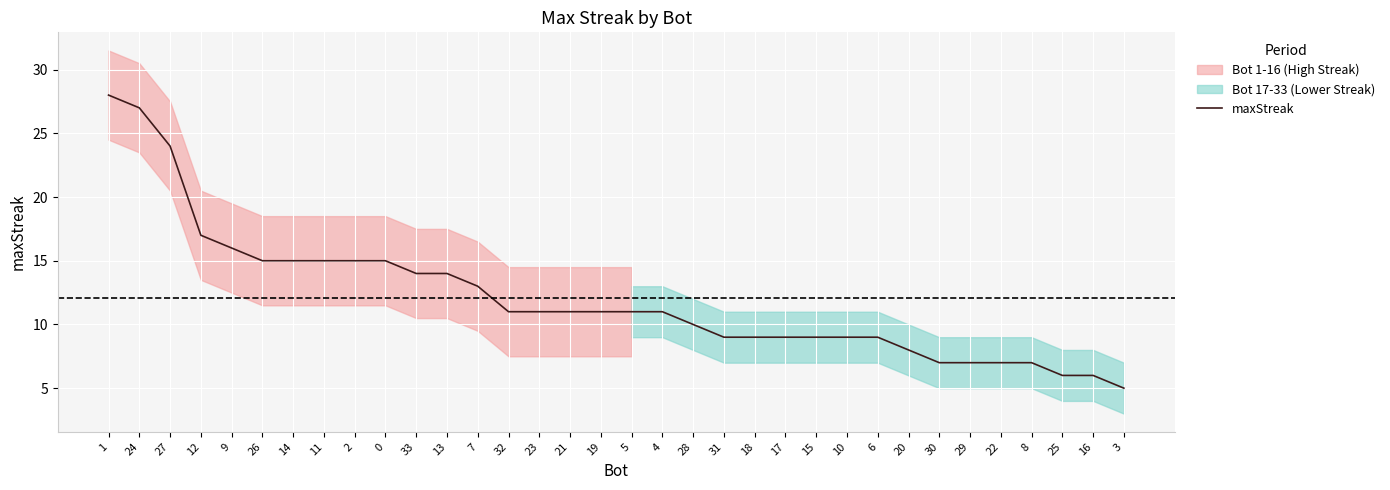

Which category has the highest value across all series?

1